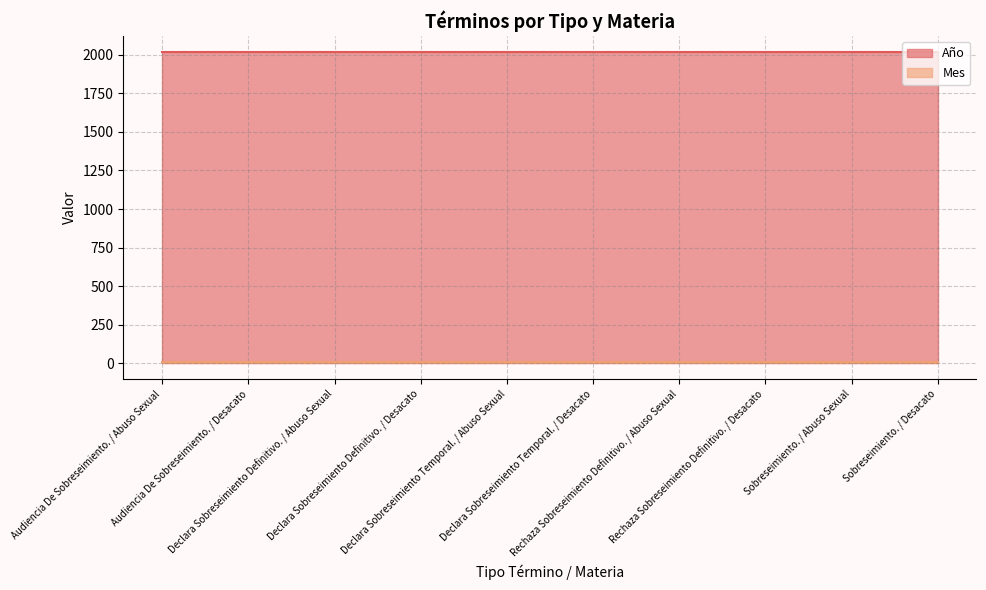

Does the chart have visible grid lines?

Yes